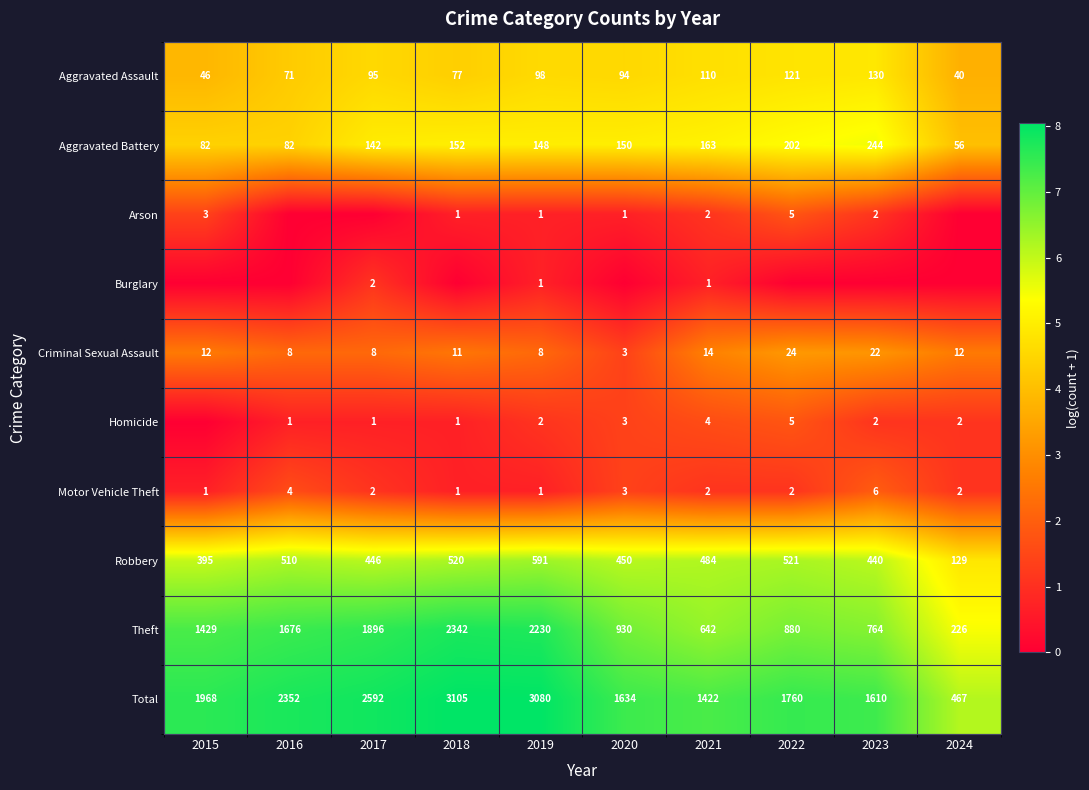

At how many categories does at least one series exceed 4?

10